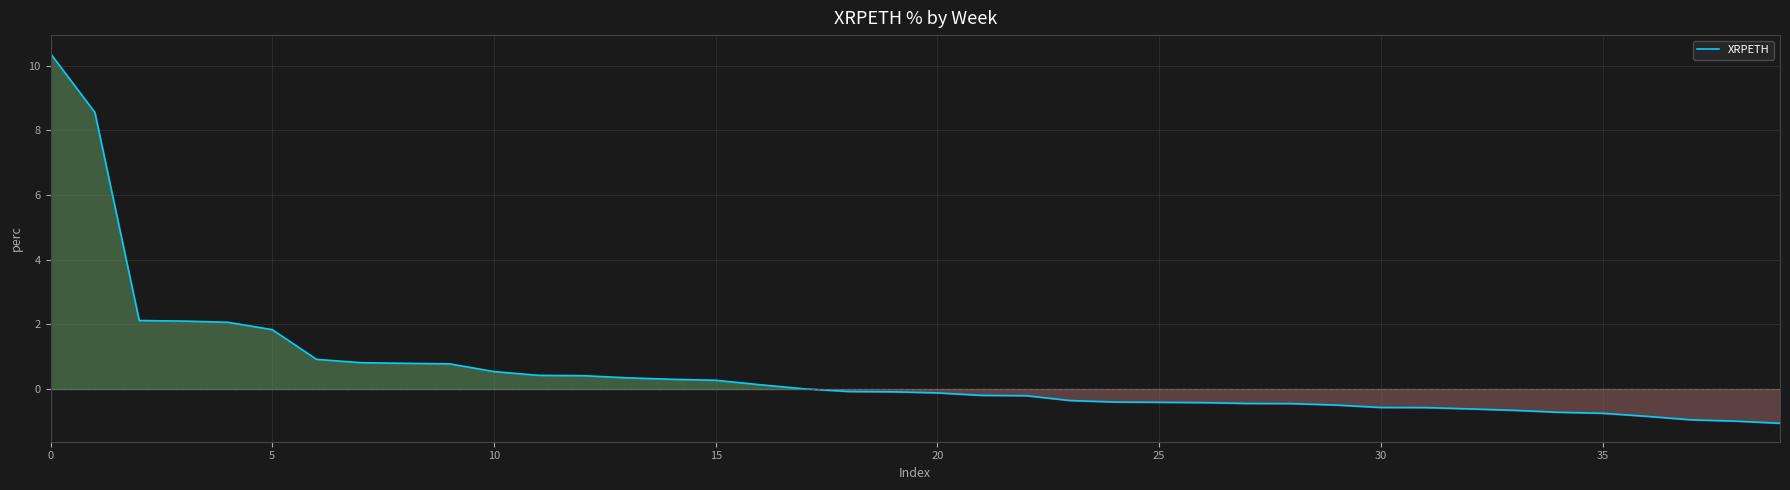

What is the greatest value displayed?

10.4